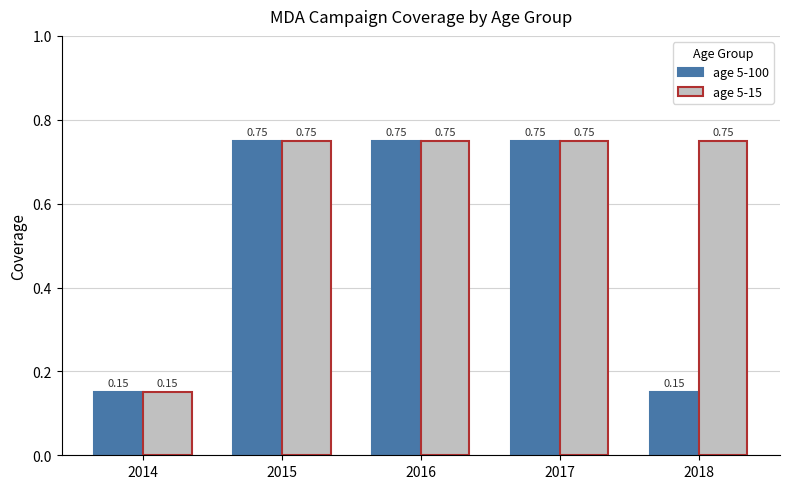

What is the sum of the age 5-100 values at 2016 and 2017?

1.5